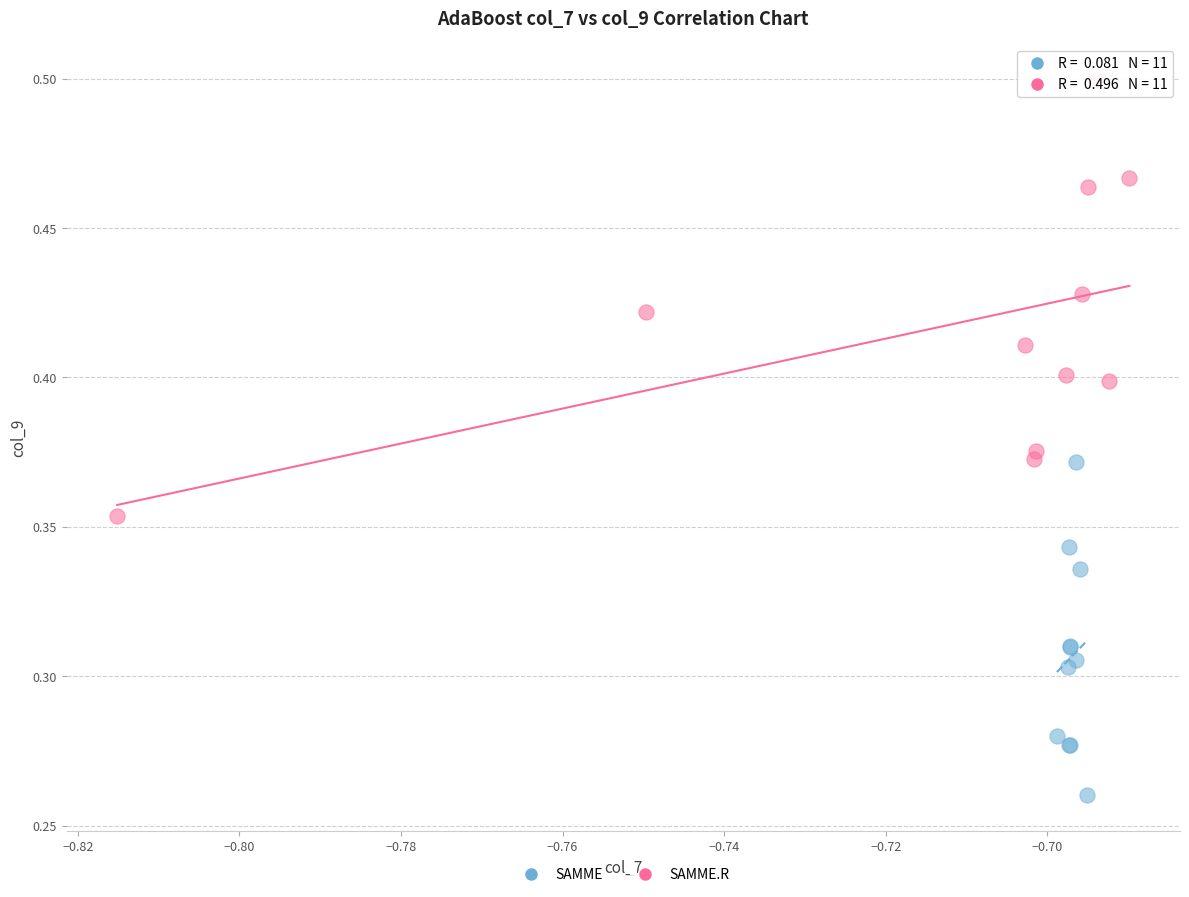

What are all the series names shown in the legend?

SAMME, SAMME.R